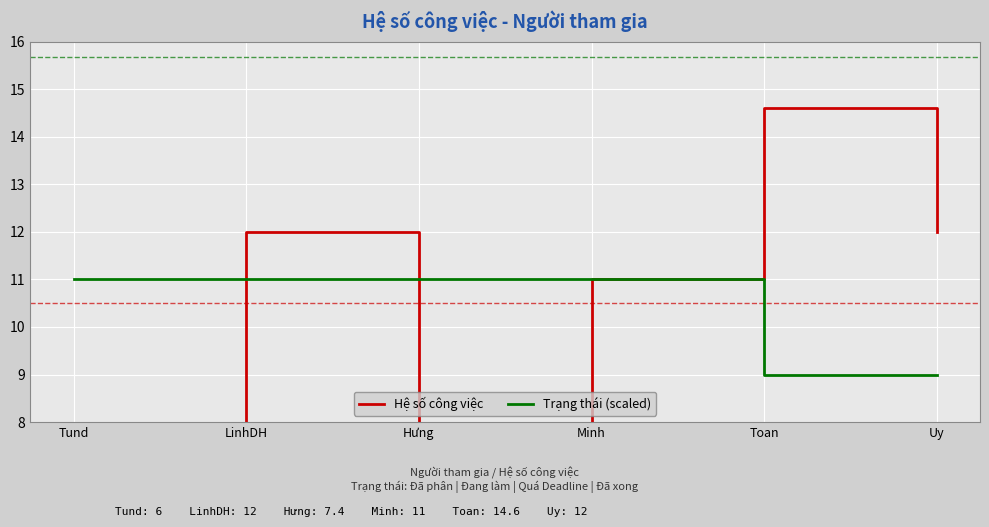

Between which two adjacent categories do Hệ số công việc and Trạng thái (scaled) first intersect?

Tund and LinhDH